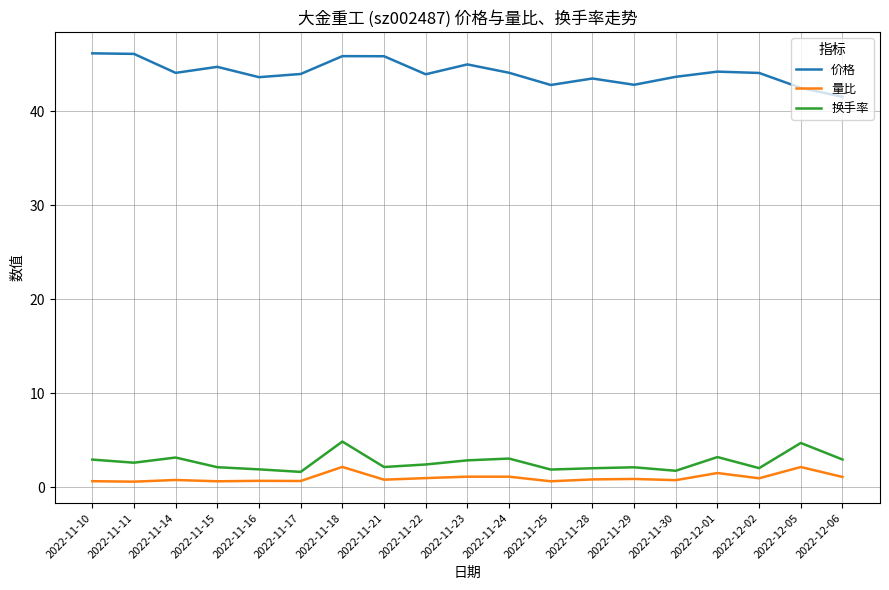

Is this an area chart (filled region under the line)?

No